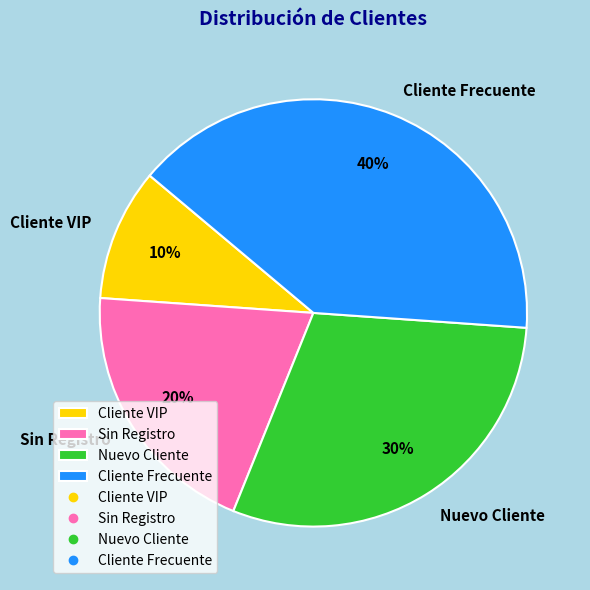

Count the number of slices in the pie.

4